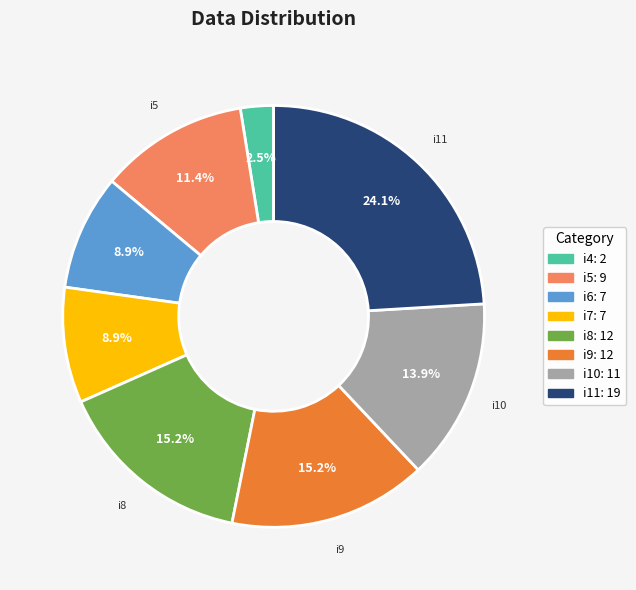

Is there any slice that represents more than half of the pie?

No